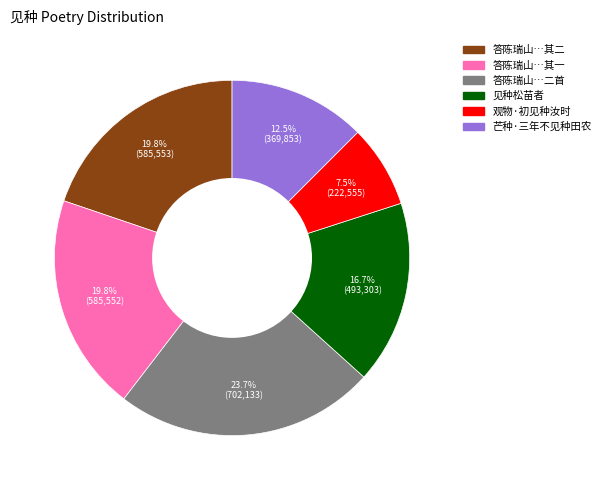

Is there a majority slice in this chart?

No